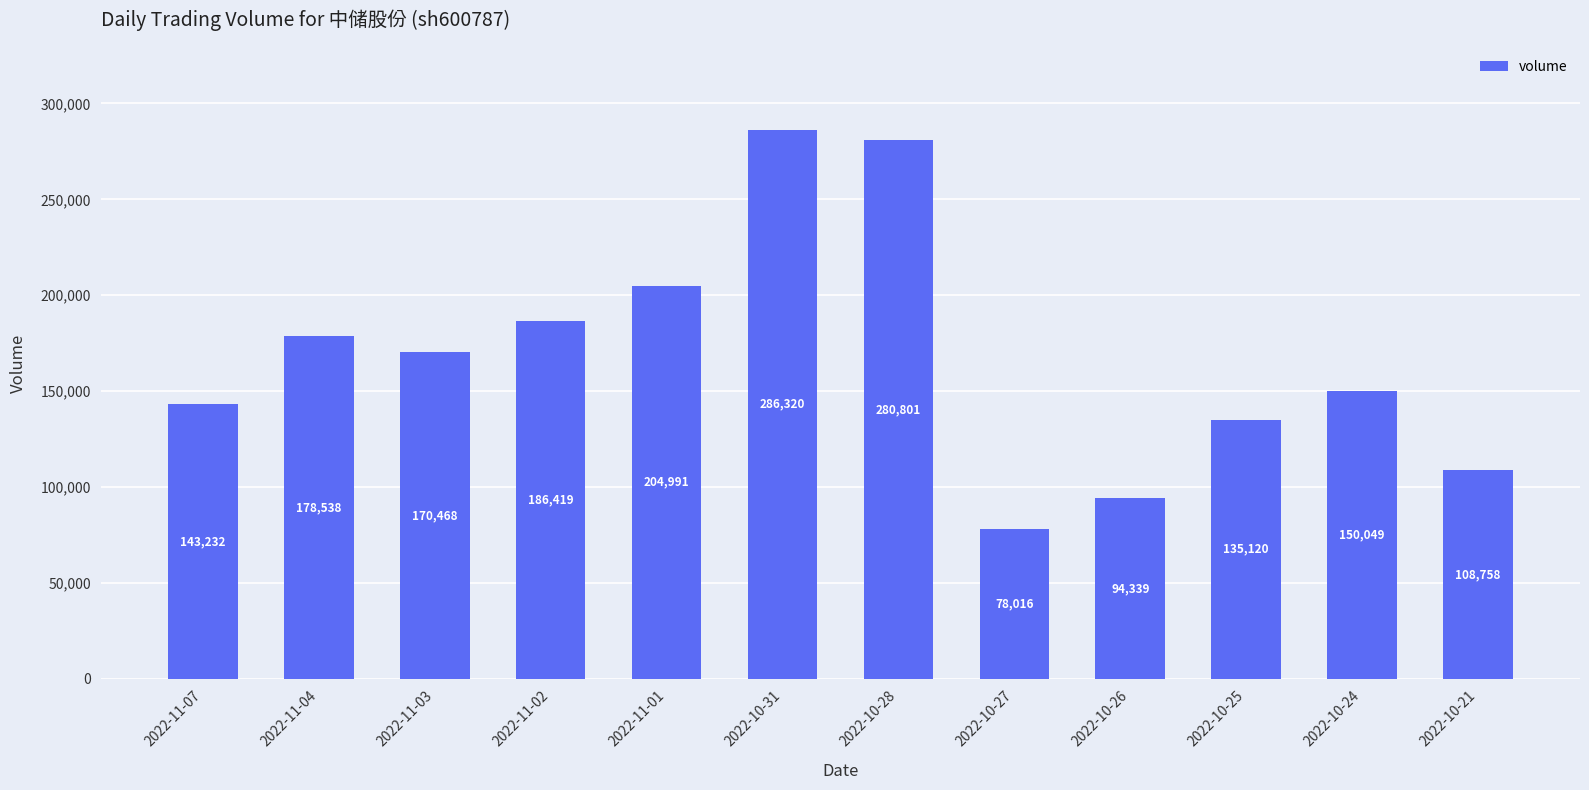

Rank the categories by value from highest to lowest.

2022-10-31, 2022-10-28, 2022-11-01, 2022-11-02, 2022-11-04, 2022-11-03, 2022-10-24, 2022-11-07, 2022-10-25, 2022-10-21, 2022-10-26, 2022-10-27